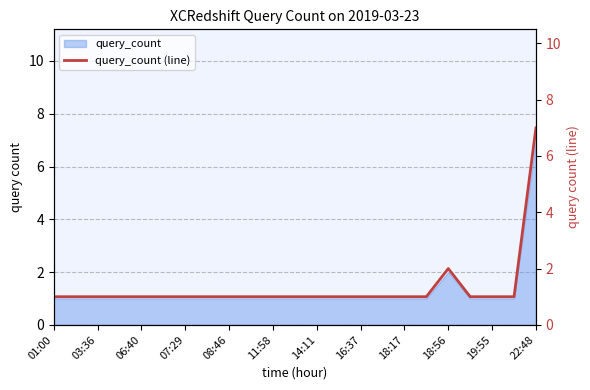

At which label does query_count reach its peak?

22:48